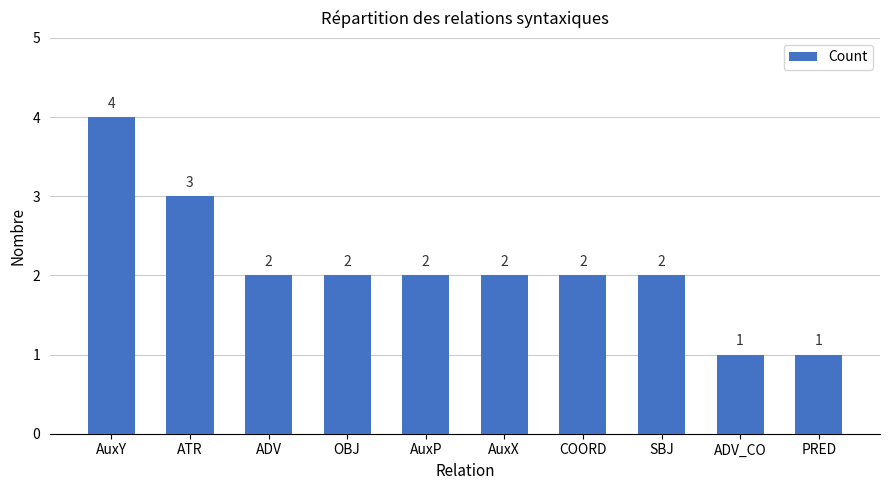

What is the sum of the values at ADV_CO and AuxY?

5